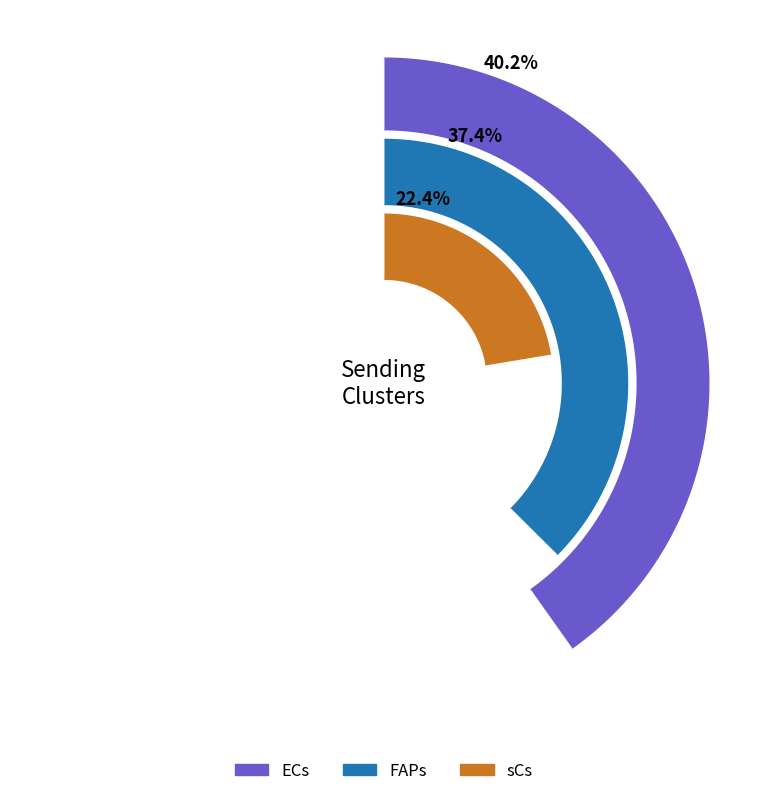

Is it true that sCs is 22% of the pie?

True